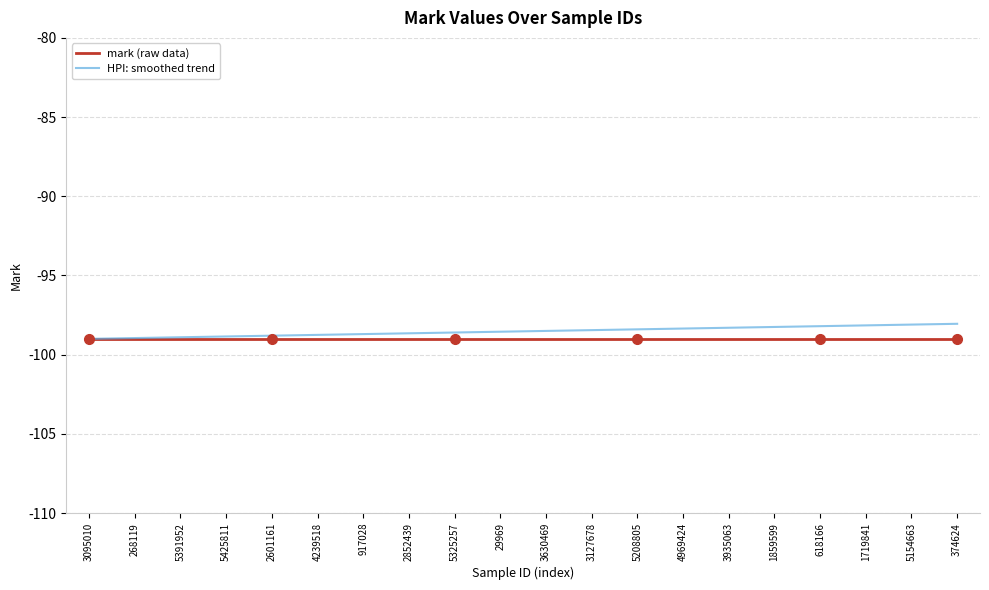

What position from the right is 5391952?

18